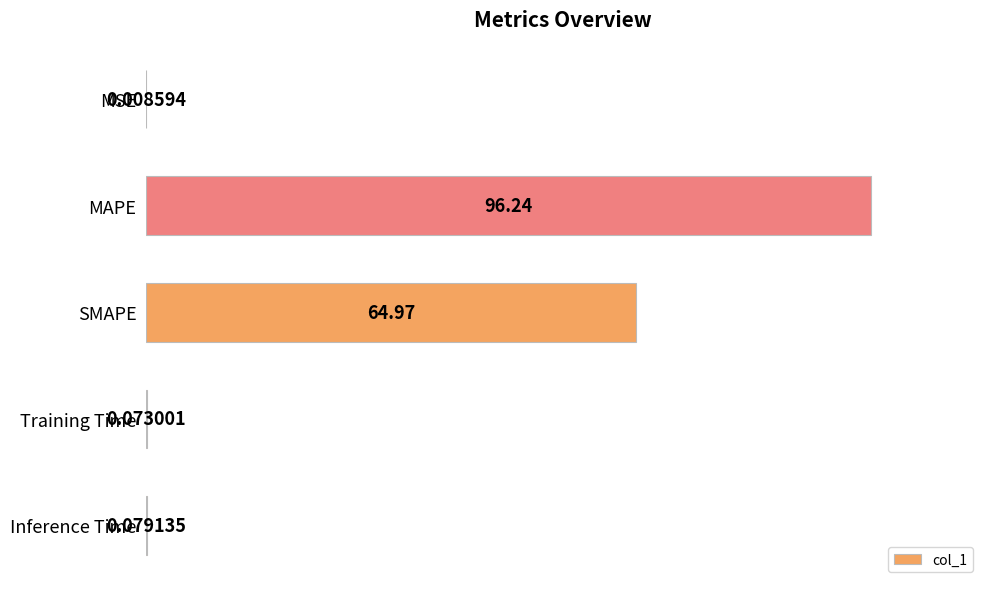

Between MAPE and Training Time, which is larger?

MAPE